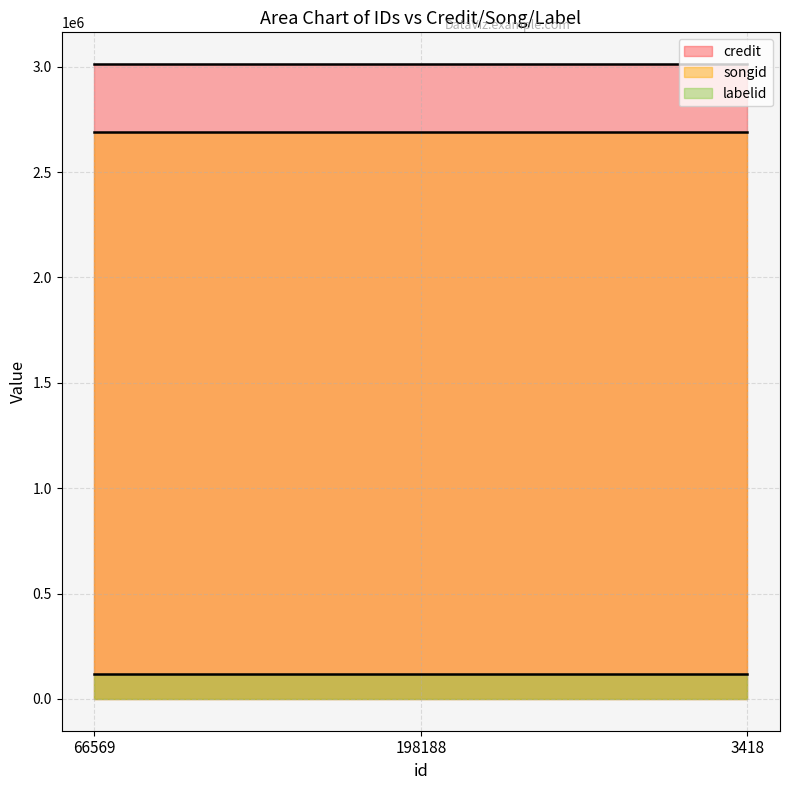

True or false: labelid has a value of 177253 at 198188.

False